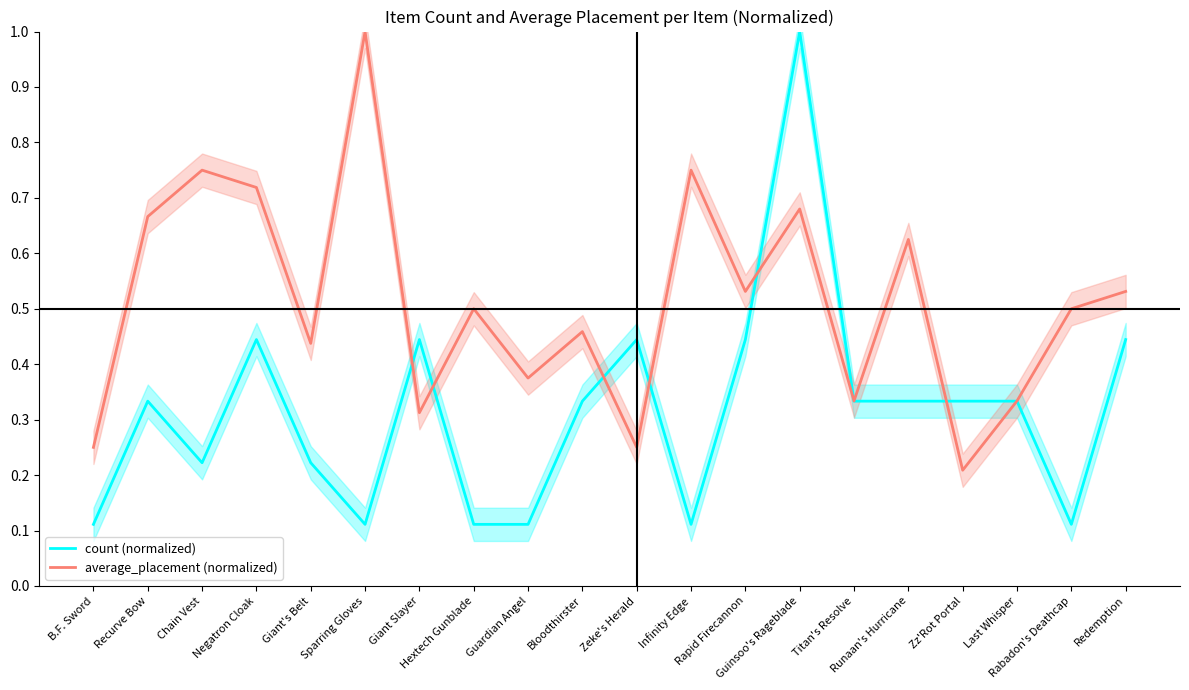

True or false: average_placement (normalized) and count (normalized) intersect in this chart.

True